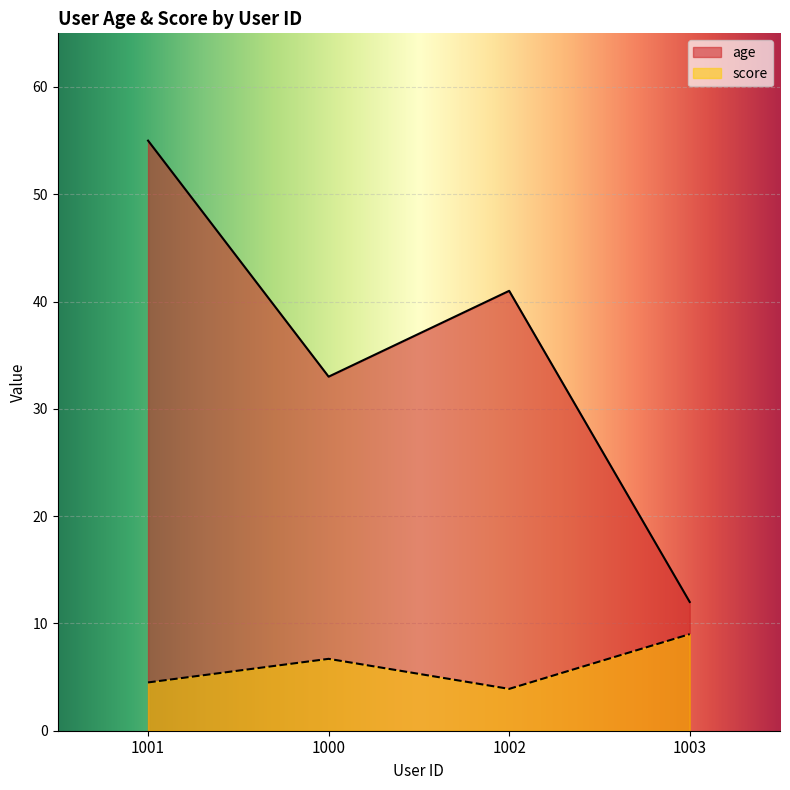

Is it true that age equals 47.6 at 1000?

False